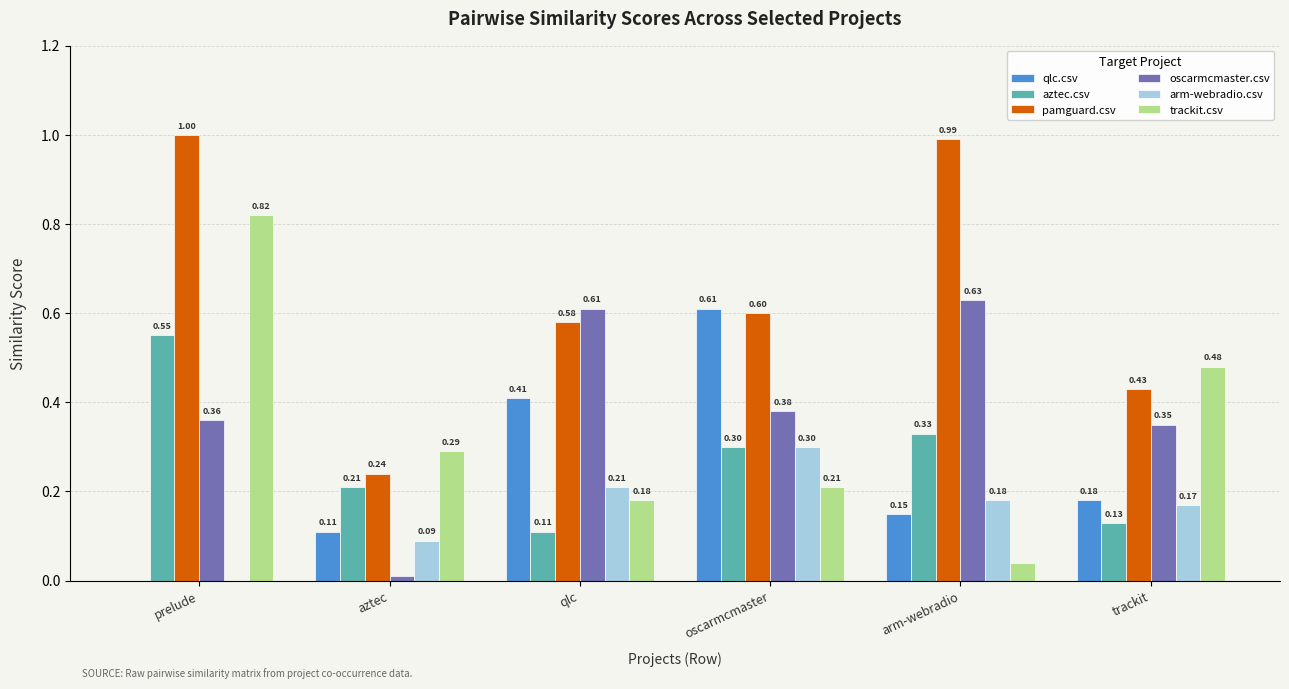

How many groups of bars are there?

6